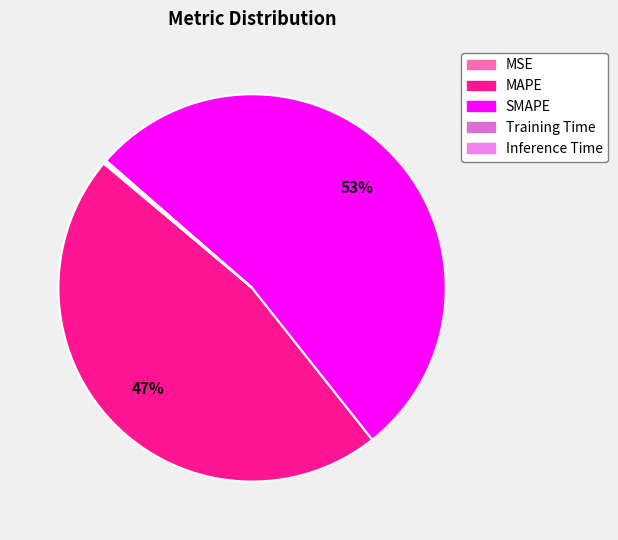

Count the number of slices in the pie.

5